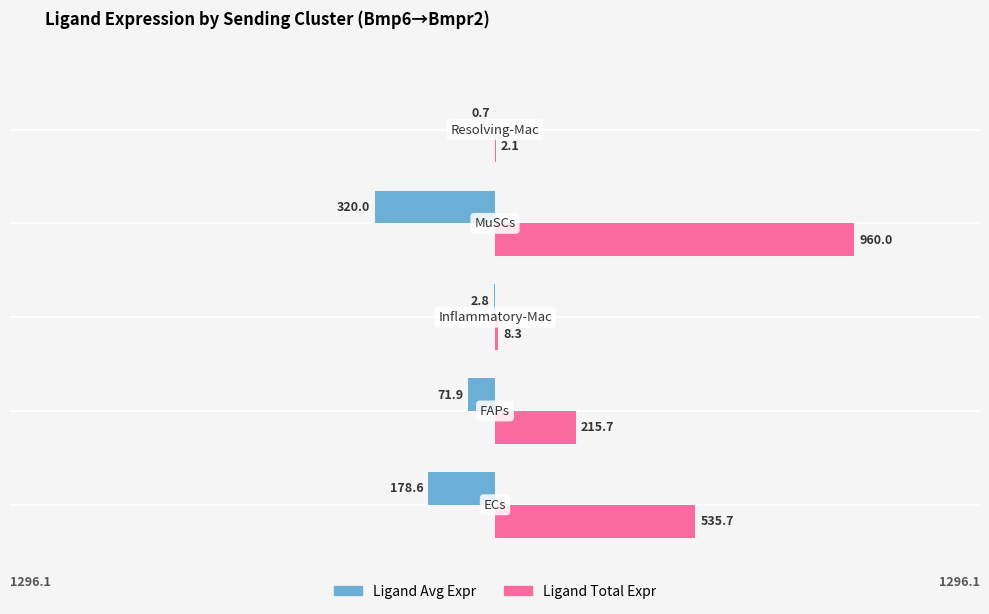

Is it true that Ligand average expression value equals -0.7 at 500?

True